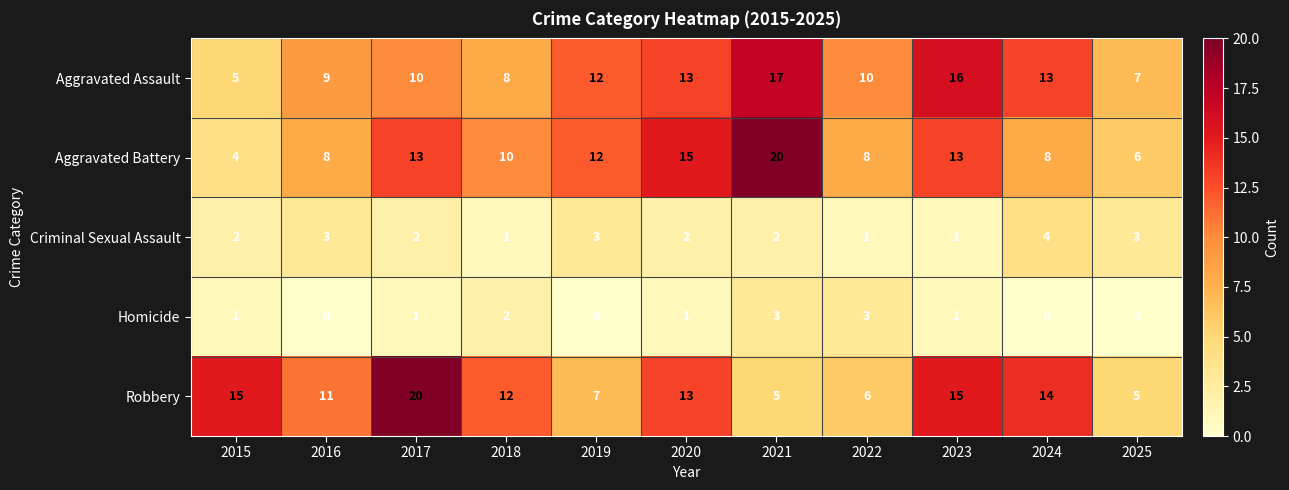

What is the sum of the Aggravated Assault values at 2016 and 2015?

14